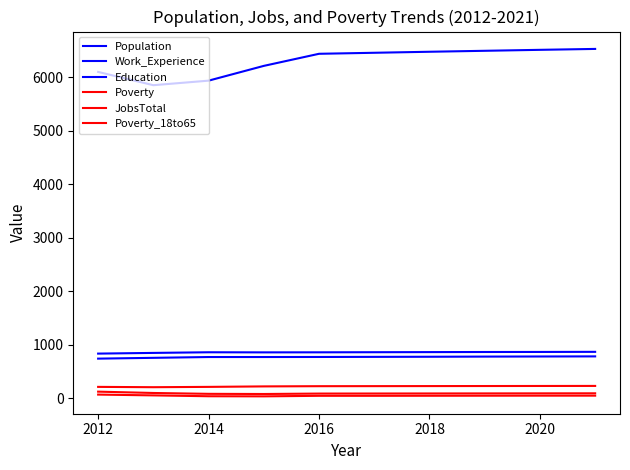

True or false: Work_Experience and JobsTotal cross at least once.

False